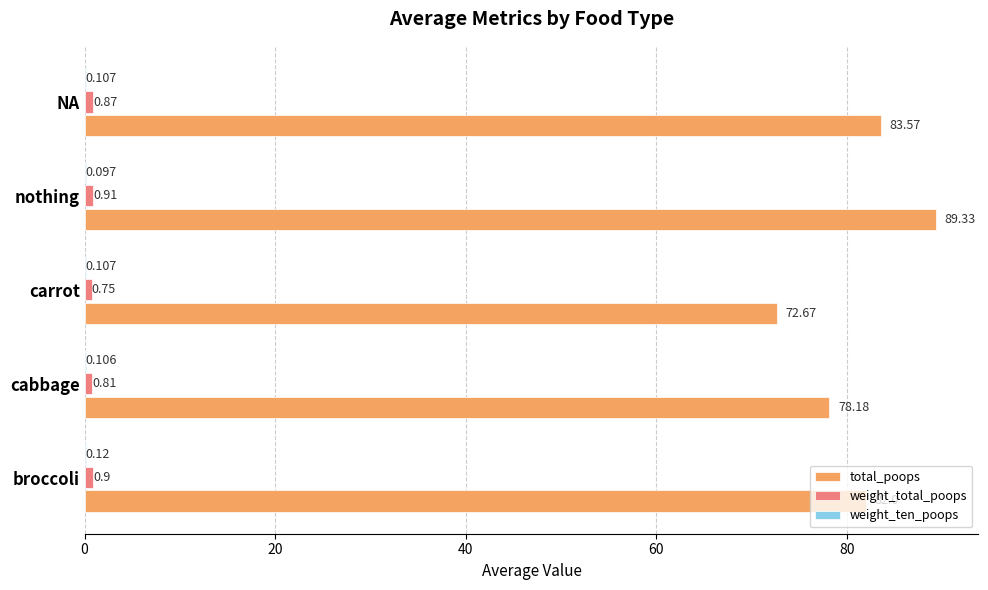

Which series has the largest total across all categories?

total_poops